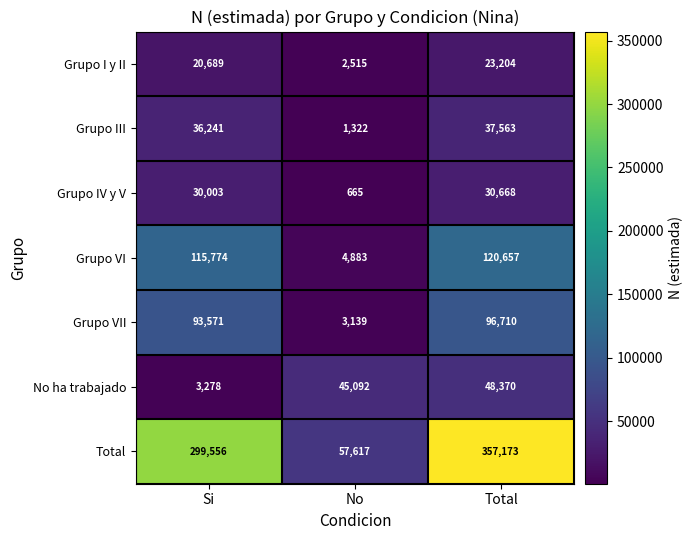

The value of Grupo VI at Total is 75689. True or false?

False